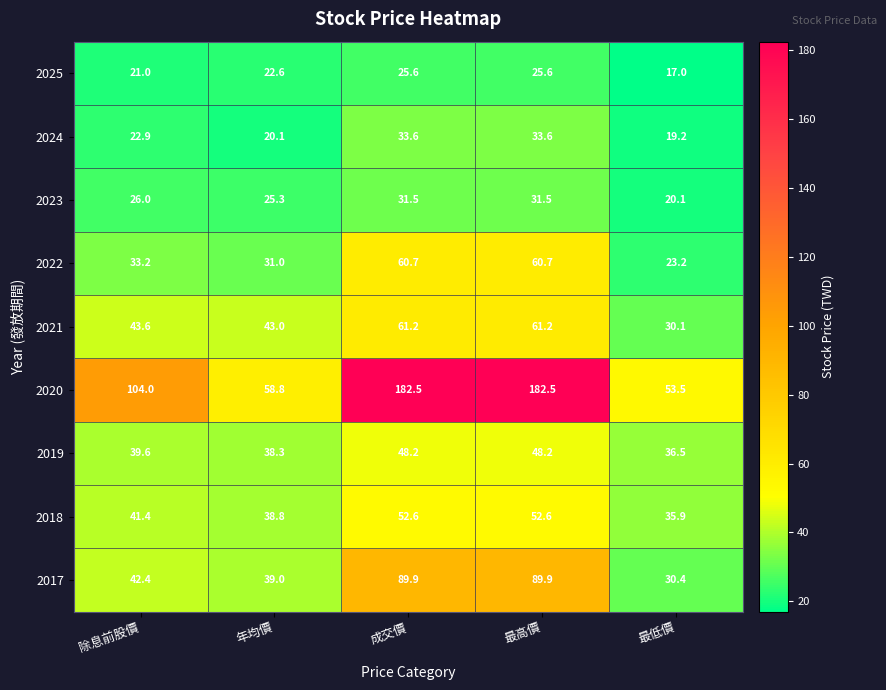

Rank the series at 成交價 from highest to lowest value.

2020, 2017, 2021, 2022, 2018, 2019, 2024, 2023, 2025